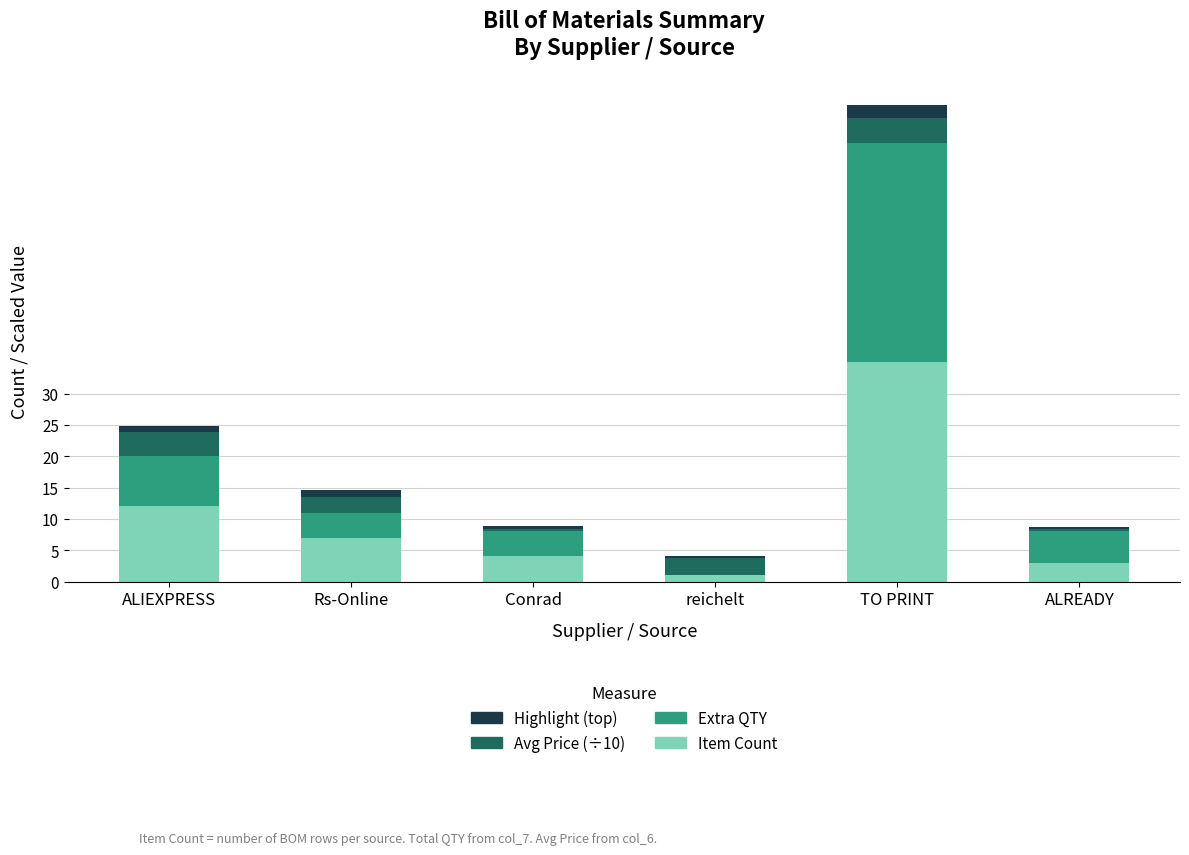

At which category is the sum across all series the highest?

TO PRINT